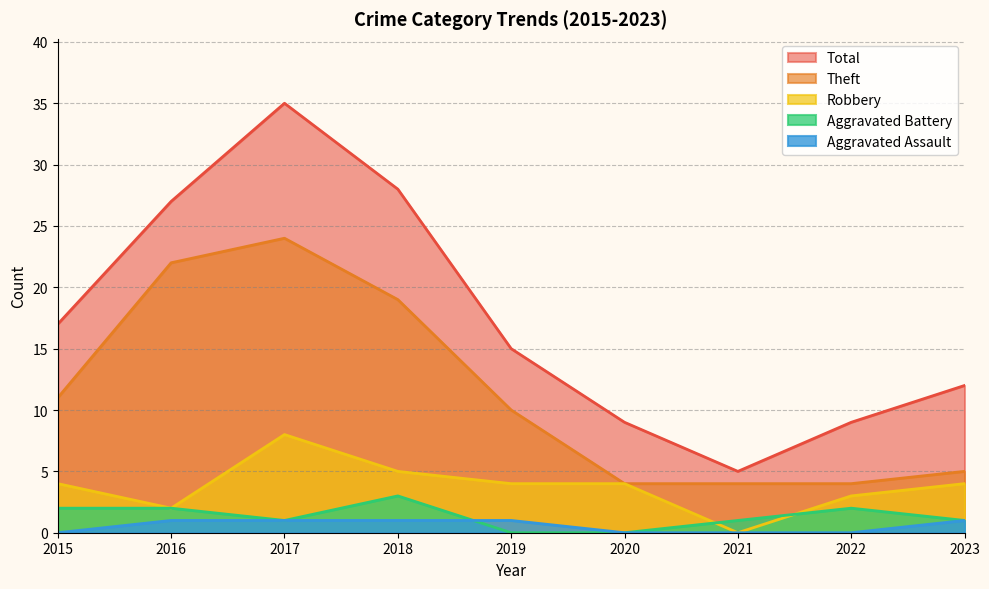

True or false: Theft and Robbery cross at least once.

False